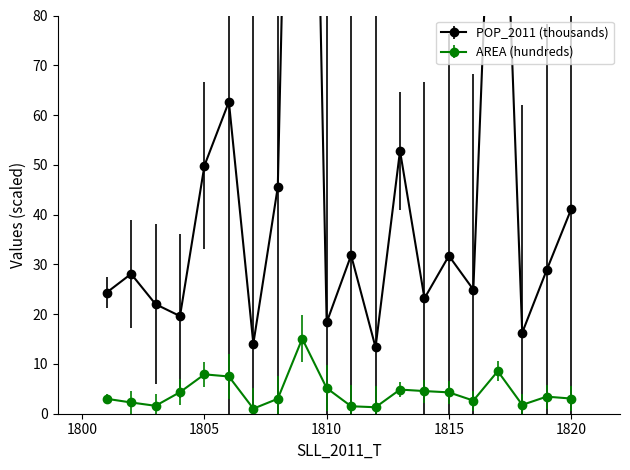

Between 1808 and 1814, which series saw the biggest shift?

POP_2011